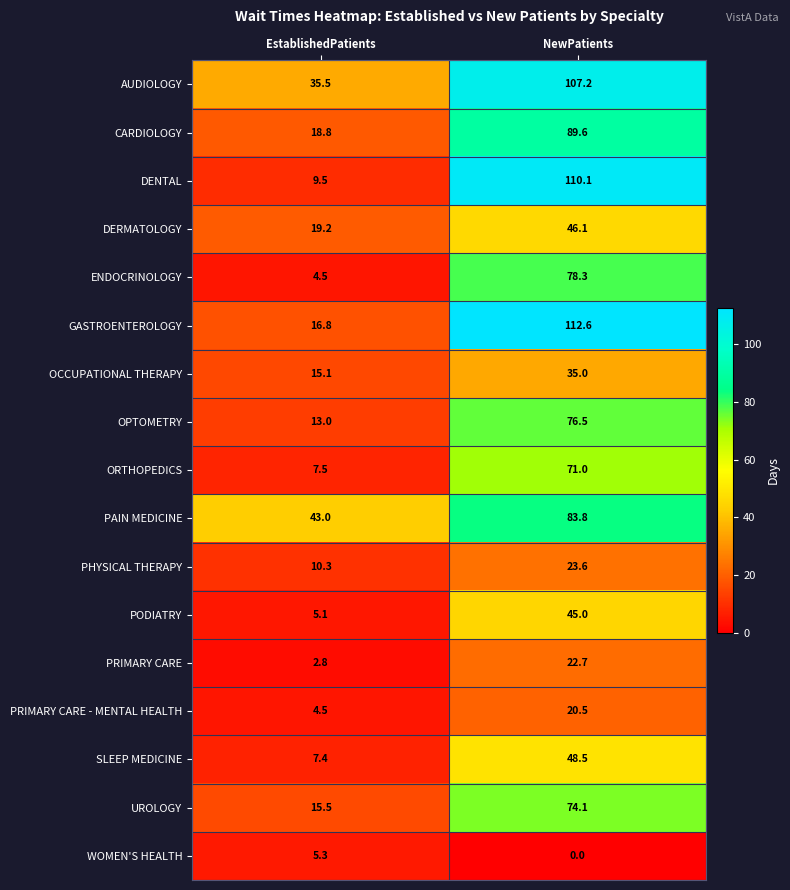

Rank the series by their maximum value, from highest to lowest.

GASTROENTEROLOGY, DENTAL, AUDIOLOGY, CARDIOLOGY, PAIN MEDICINE, ENDOCRINOLOGY, OPTOMETRY, UROLOGY, ORTHOPEDICS, SLEEP MEDICINE, DERMATOLOGY, PODIATRY, OCCUPATIONAL THERAPY, PHYSICAL THERAPY, PRIMARY CARE, PRIMARY CARE - MENTAL HEALTH, WOMEN'S HEALTH